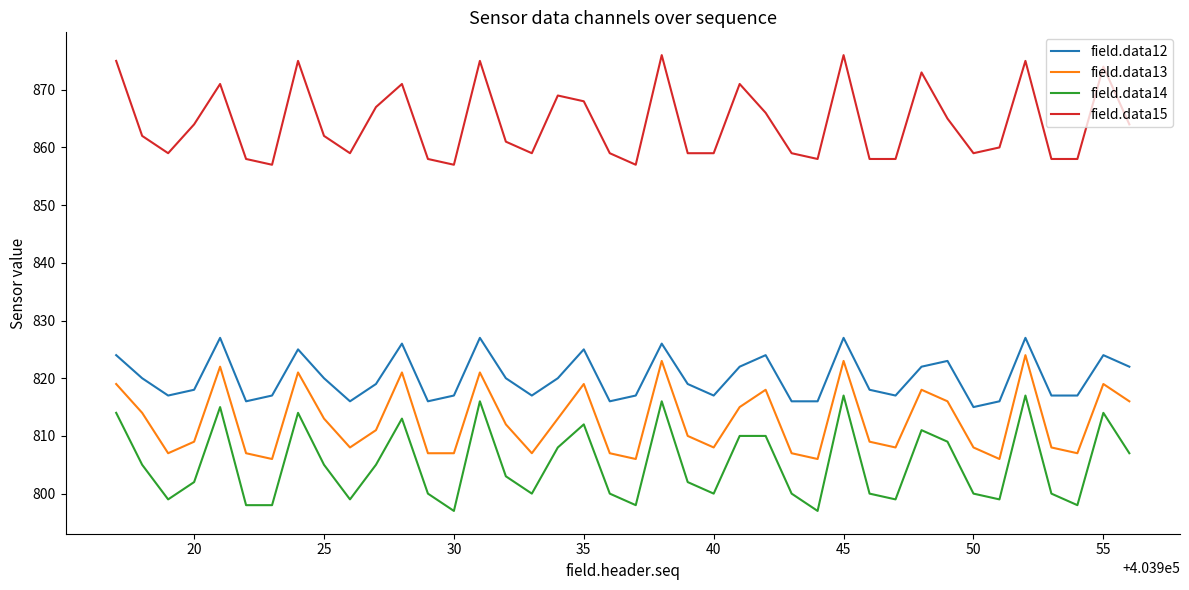

What is the maximum value for field.data13?

824